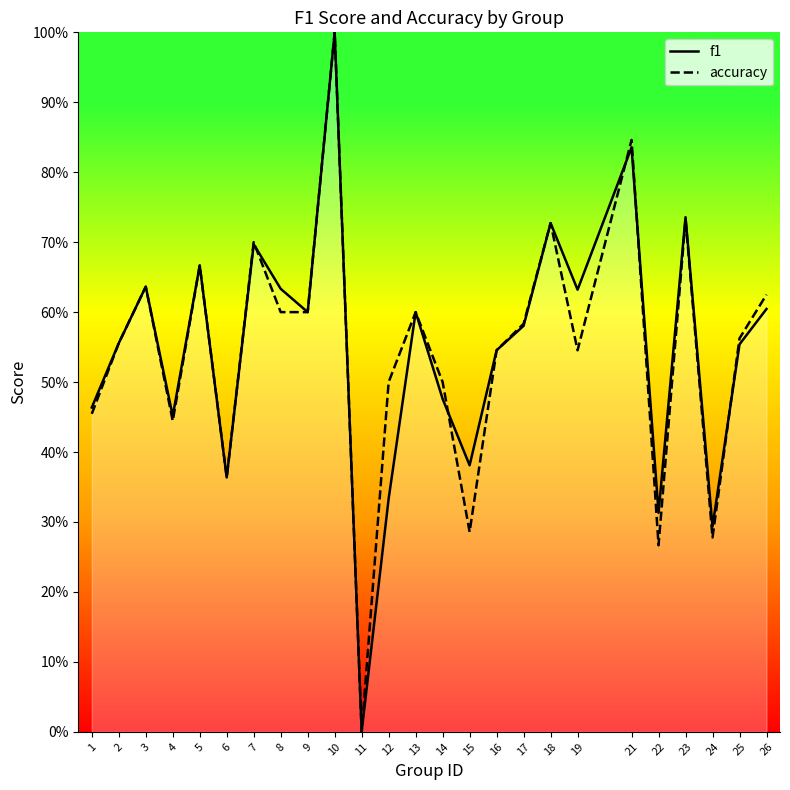

Which series has the largest total across all categories?

f1